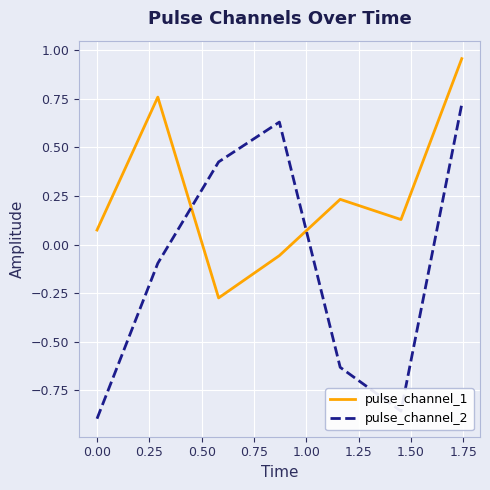

Which series has the widest spread of values?

pulse_channel_2